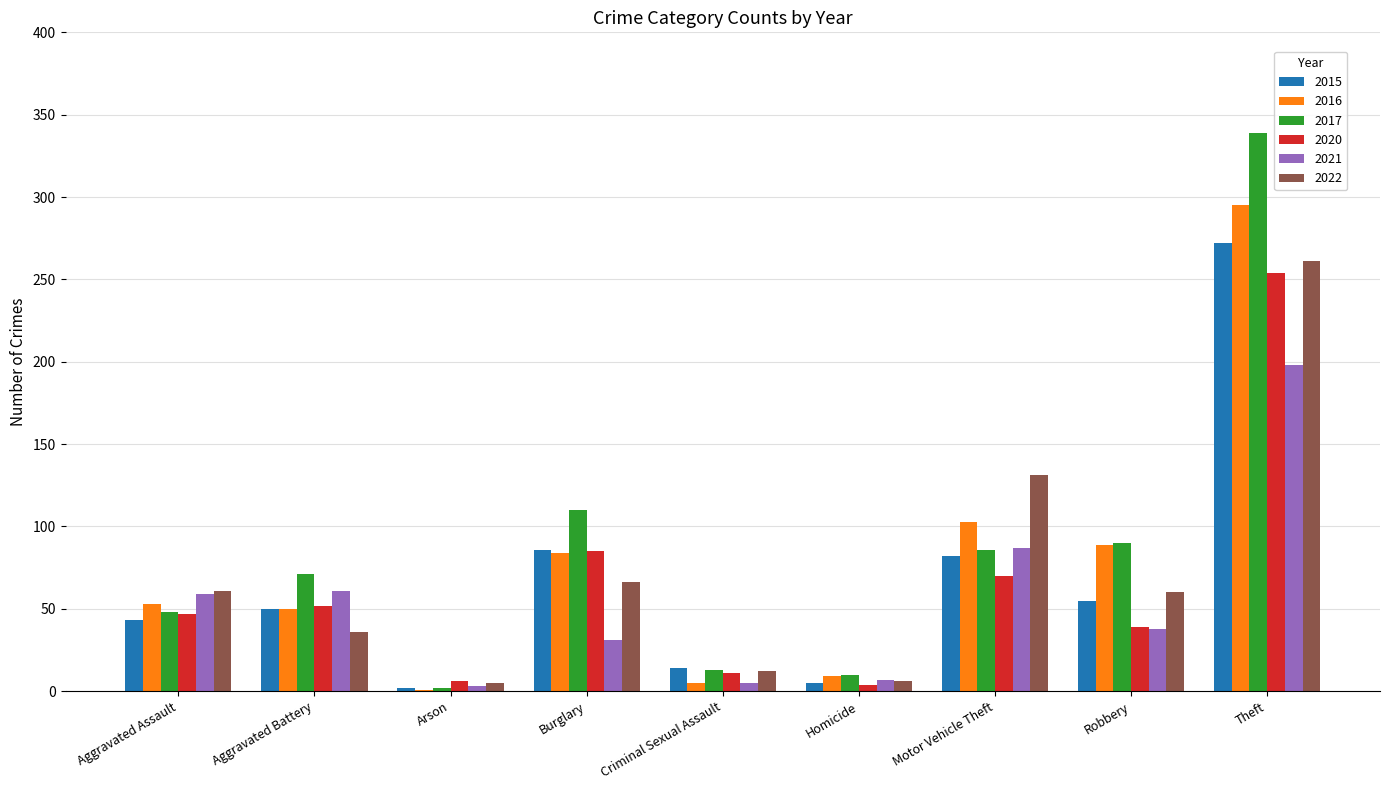

Which series changed the most between Aggravated Assault and Burglary?

2017